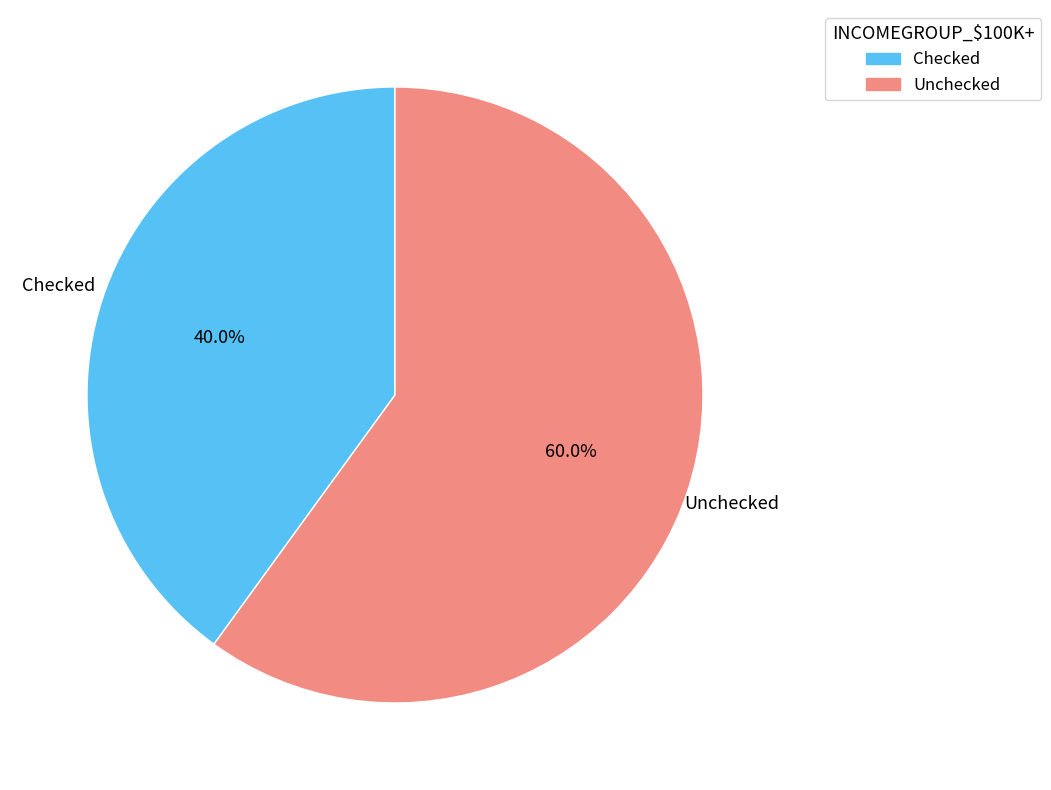

Rank the categories by value from lowest to highest.

Checked, Unchecked